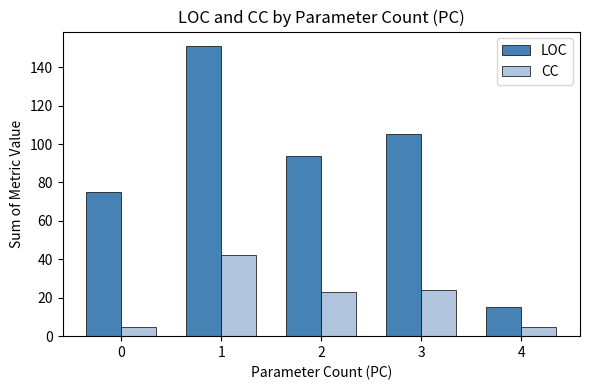

Between 1 and 4, which series saw the biggest shift?

LOC